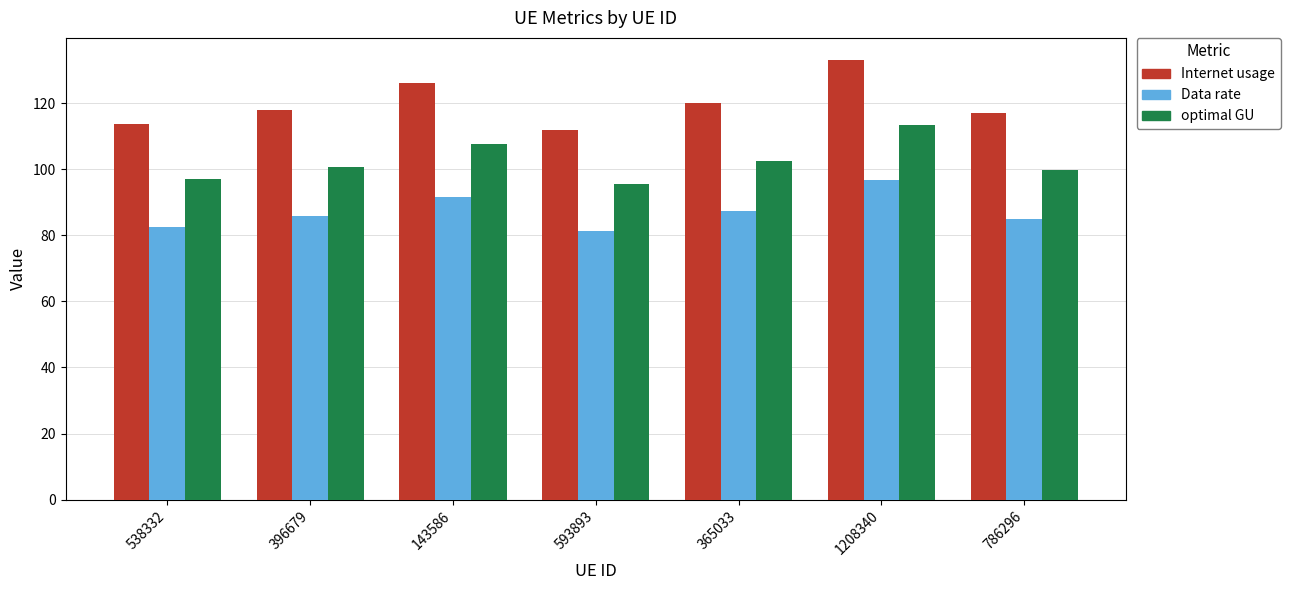

Is it true that Internet usage equals 133.1 at 1208340?

True